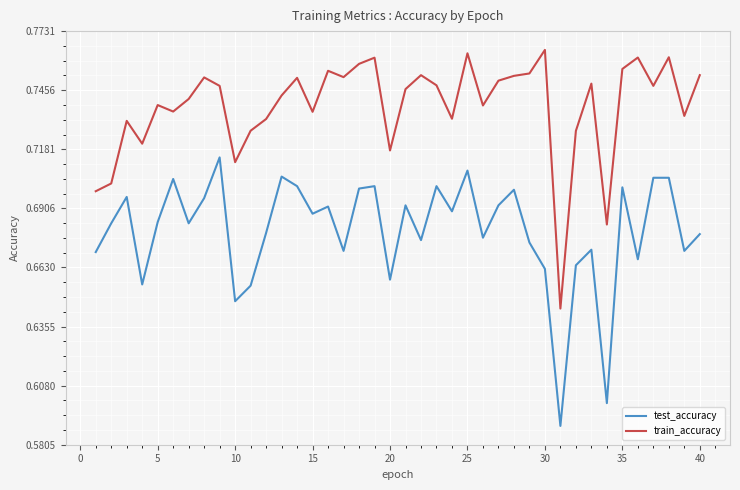

Which series has the largest total across all categories?

train_accuracy